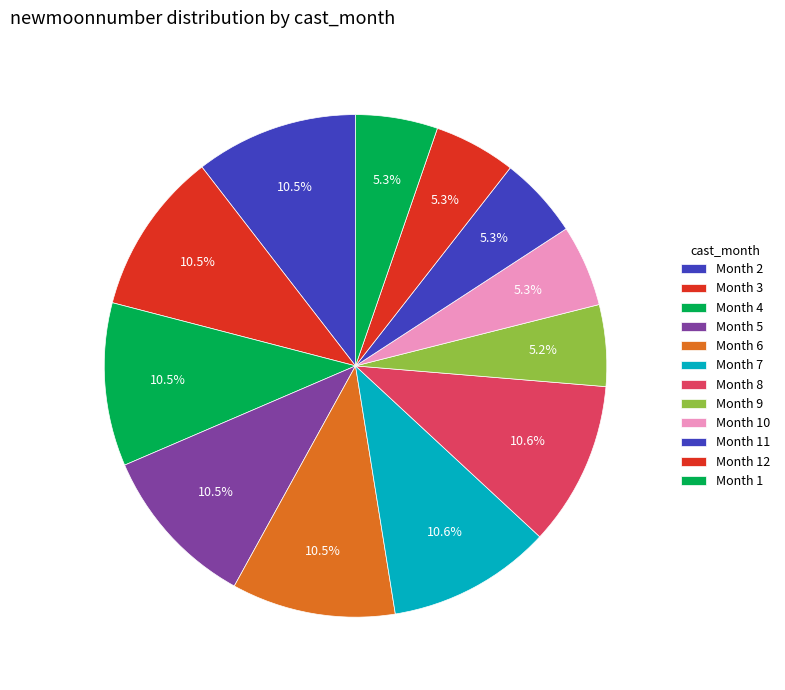

Count the number of slices in the pie.

12